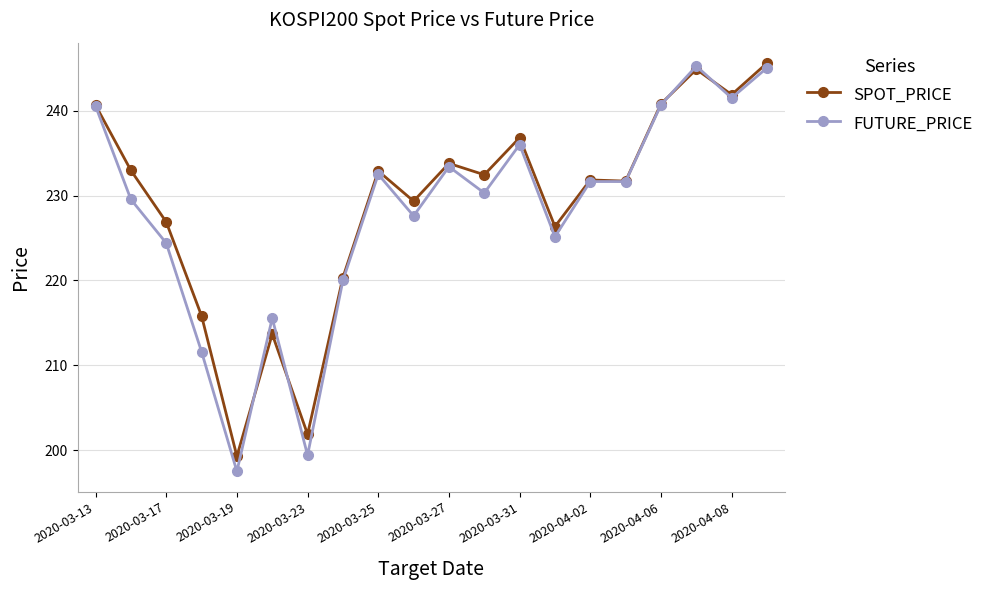

Which series has the widest spread of values?

FUTURE_PRICE